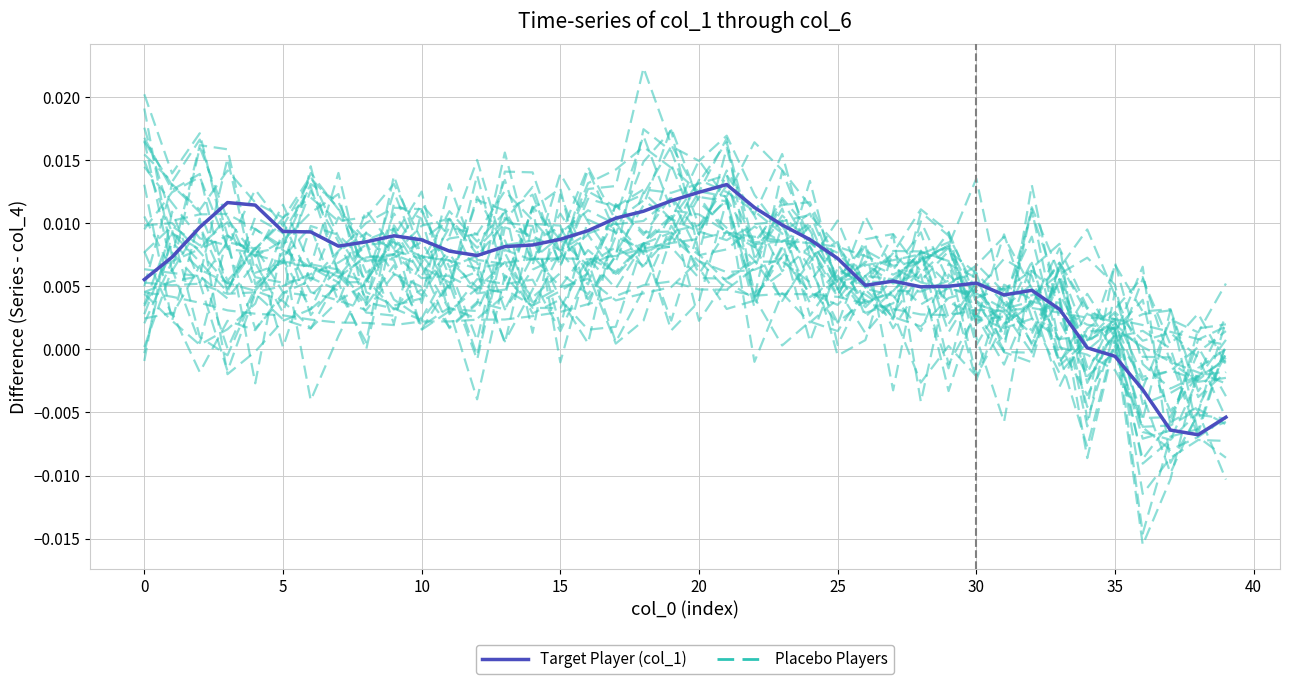

Count the number of categories in the chart.

40